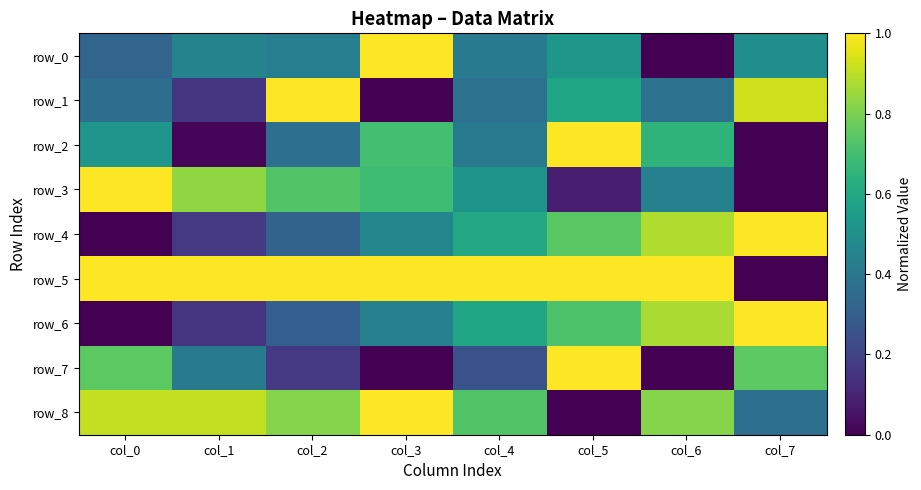

Reading left to right, extract all data points from this chart.

row_0: 0.3	0.4	0.4	1.0	0.4	0.5	0.0	0.5
row_1: 0.4	0.2	1.0	0.0	0.4	0.6	0.4	0.9
row_2: 0.5	0.0	0.4	0.7	0.4	1.0	0.6	0.0
row_3: 1.0	0.8	0.7	0.7	0.5	0.1	0.4	0.0
row_4: 0.0	0.2	0.3	0.5	0.6	0.7	0.9	1.0
row_5: 1.0	1.0	1.0	1.0	1.0	1.0	1.0	0.0
row_6: 0.0	0.1	0.3	0.4	0.6	0.7	0.9	1.0
row_7: 0.7	0.4	0.2	0.0	0.3	1.0	0.0	0.7
row_8: 0.9	0.9	0.8	1.0	0.7	0.0	0.8	0.4